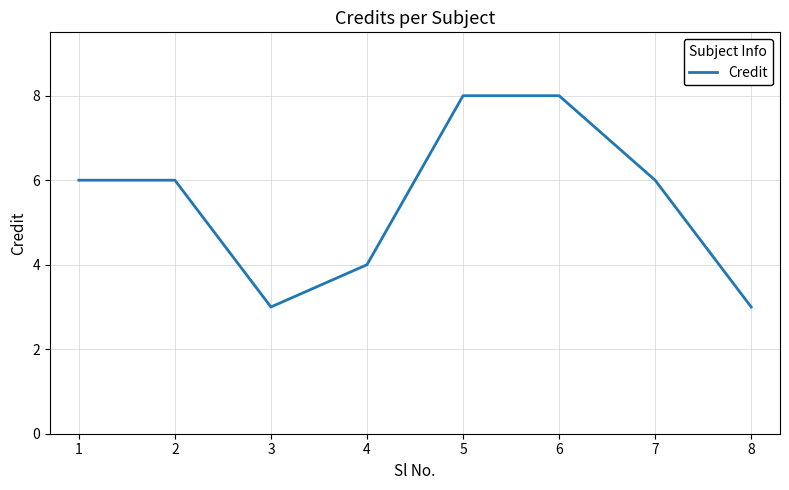

How many categories are shown in the chart?

8